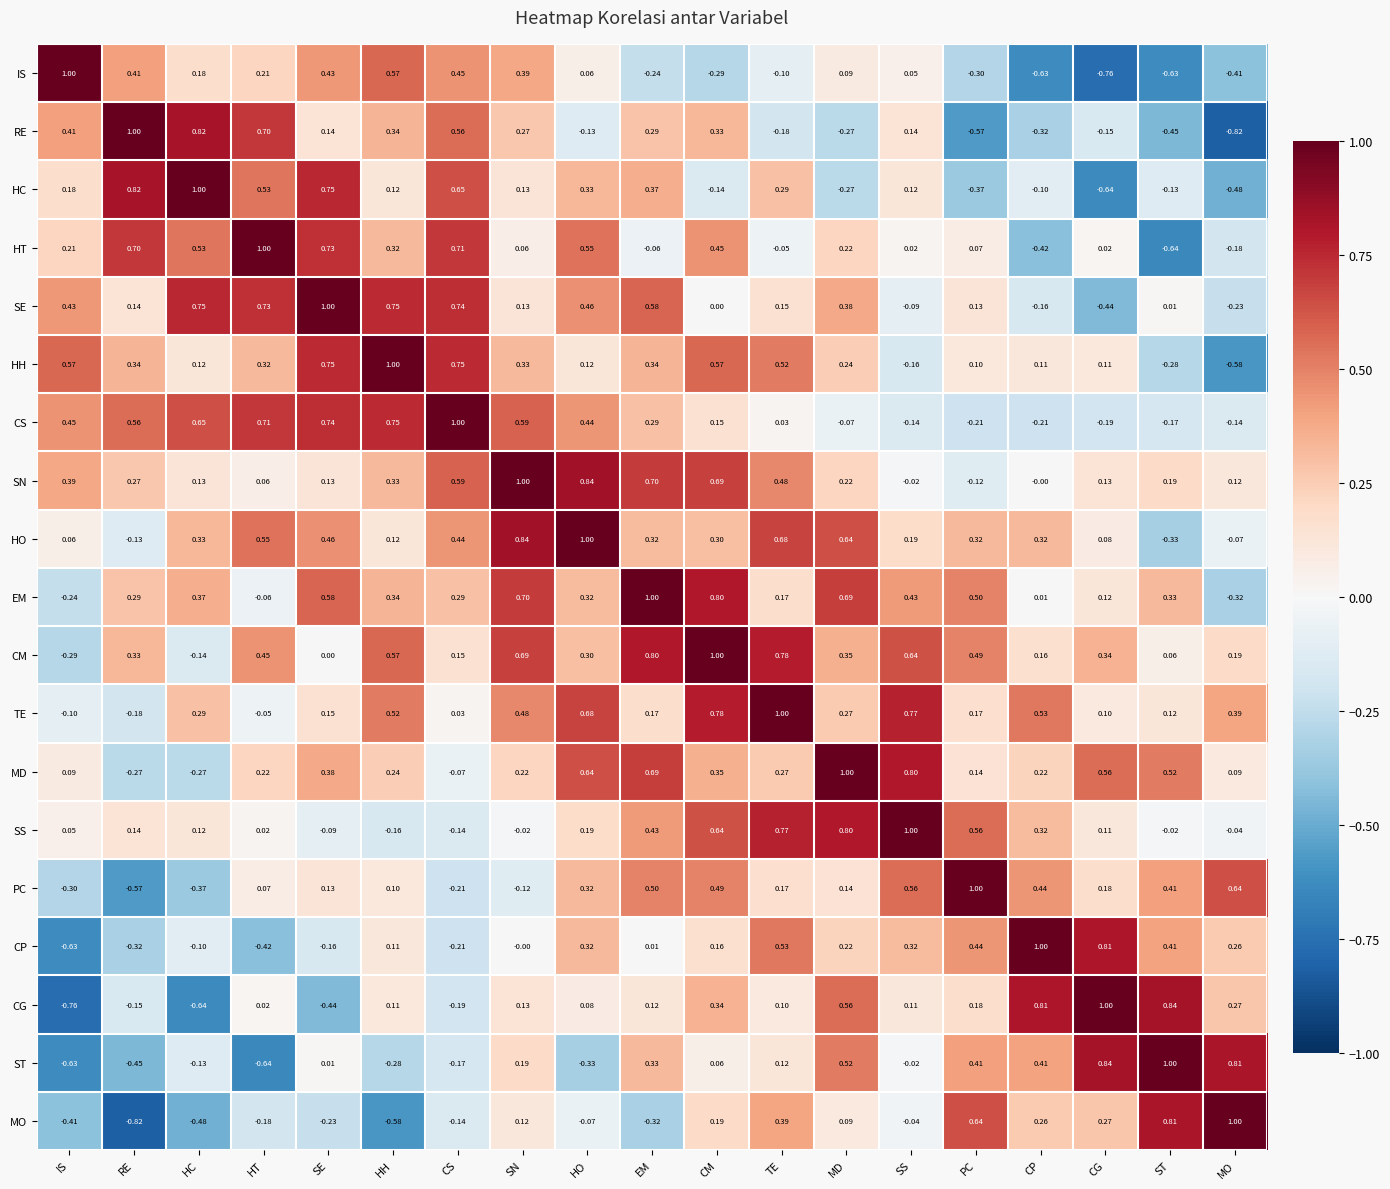

Which category has the highest value in the CG series?

CG